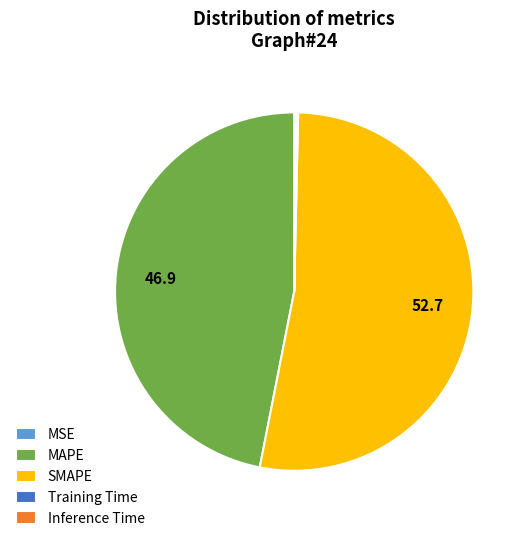

The MAPE slice represents 61% of the pie. True or false?

False